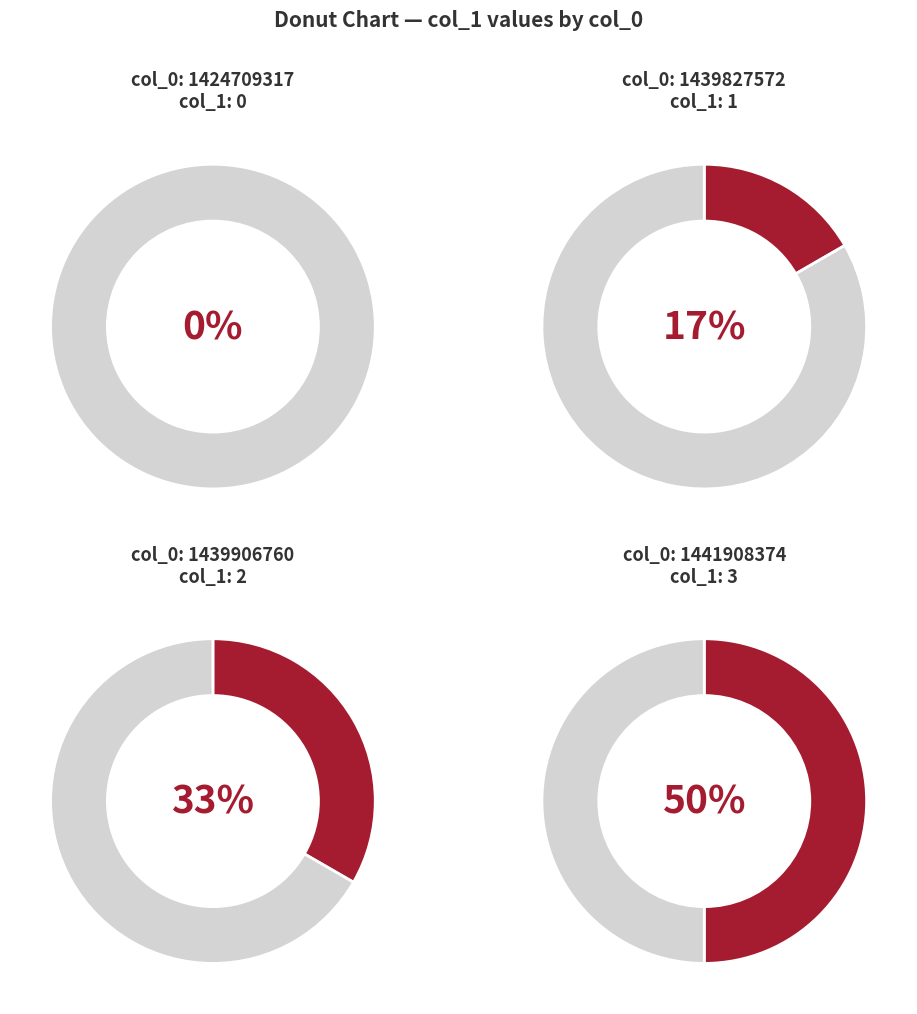

To the nearest percent, what is the combined percentage of 1424709317 and 1439906760?

33%